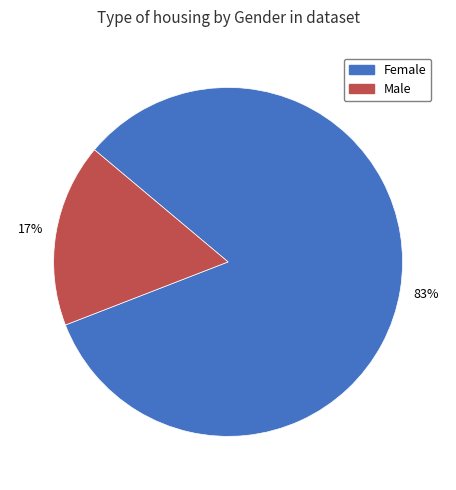

Rank the categories by value from highest to lowest.

Female, Male